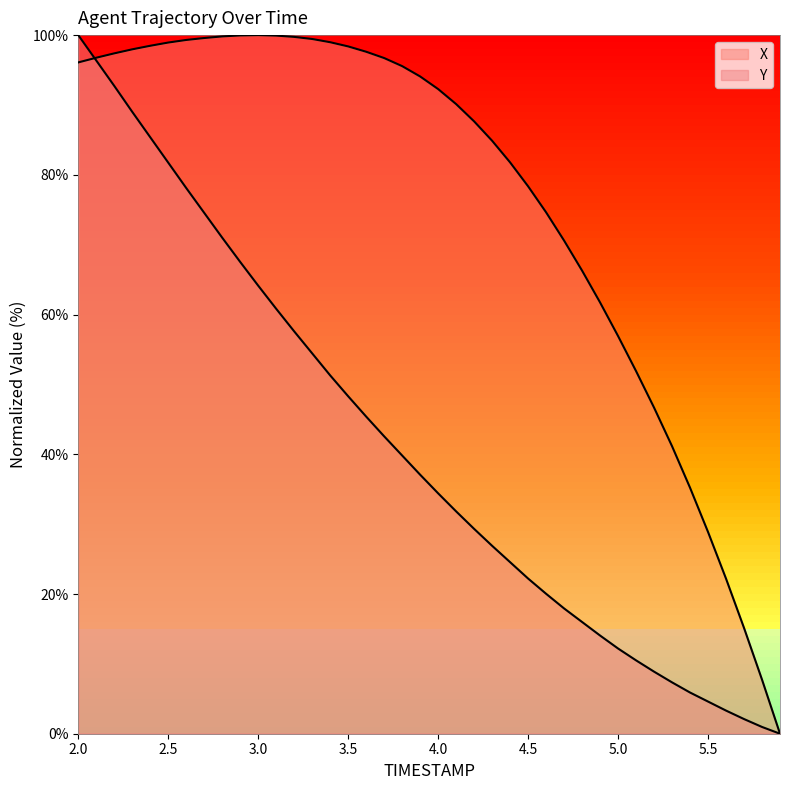

At 3.6, list the series in order from smallest to largest.

Y, X